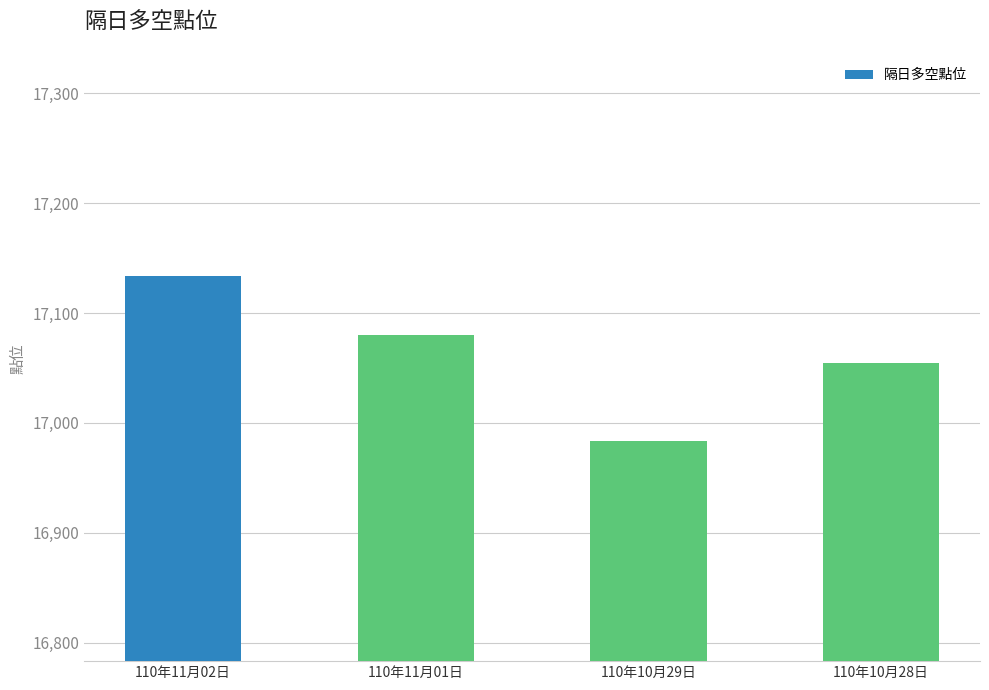

What is the sum of the values at 110年11月01日 and 110年10月29日?

34063.7